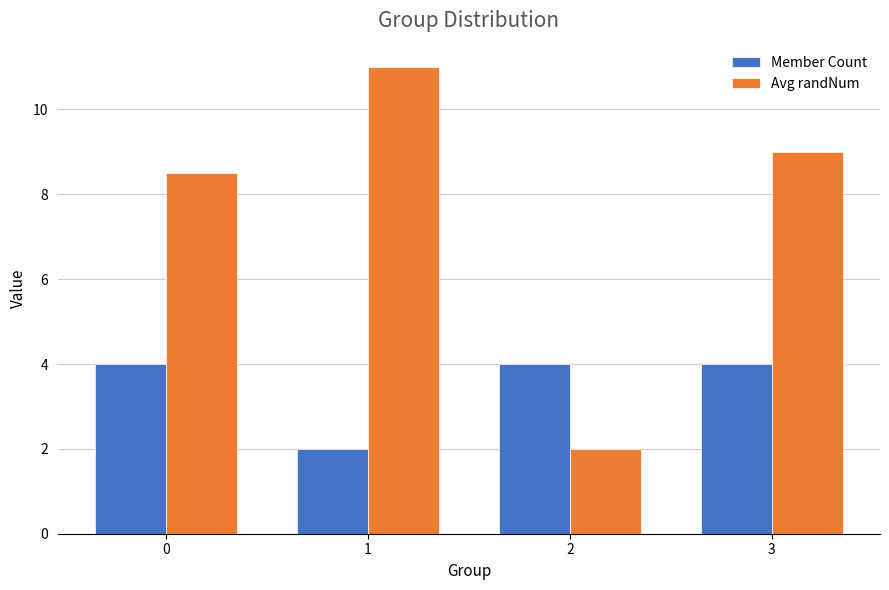

What is the difference between the maximum and minimum values in the Avg randNum series?

9.0